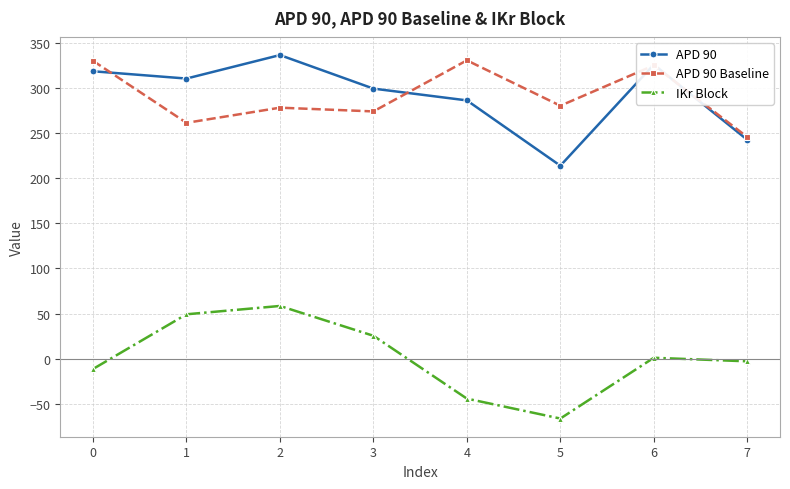

How many interior local peaks does the IKr Block series have?

2